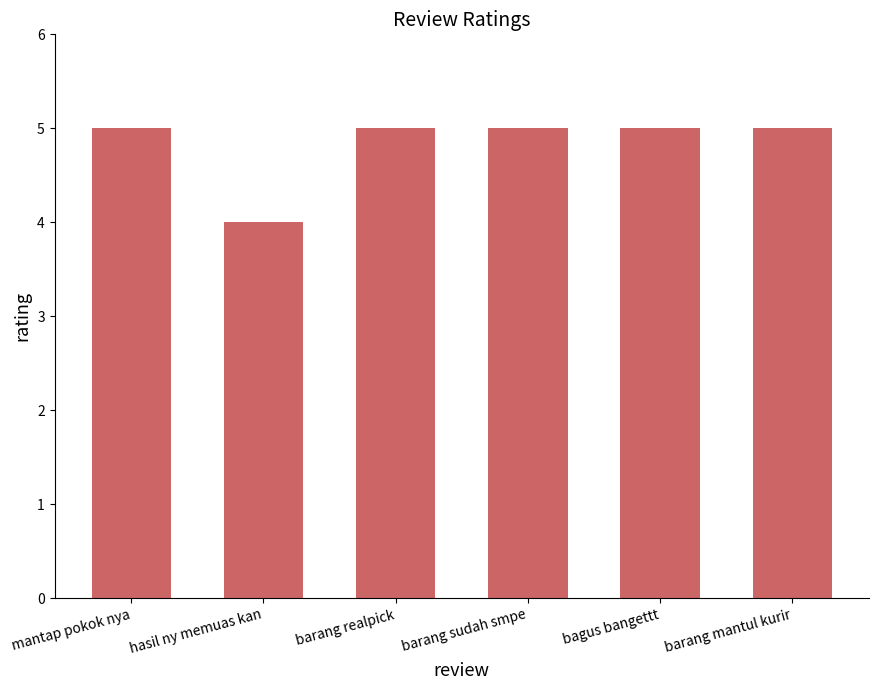

What is the maximum value shown in the chart?

5